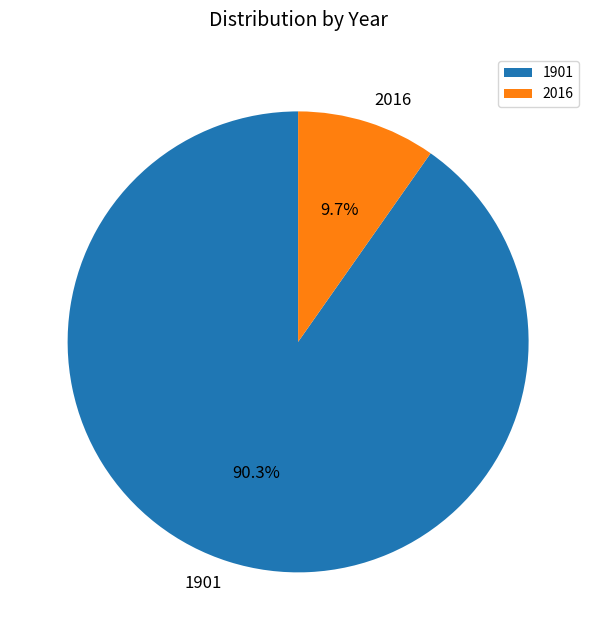

What percentage is the 2016 slice, to the nearest percent?

10%